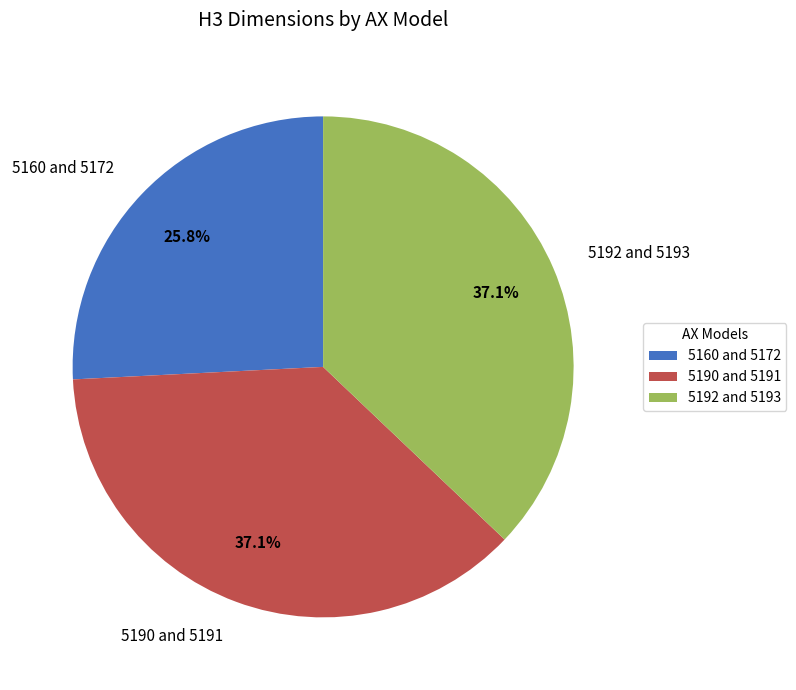

Between 5192 and 5193 and 5160 and 5172, which is larger?

5192 and 5193